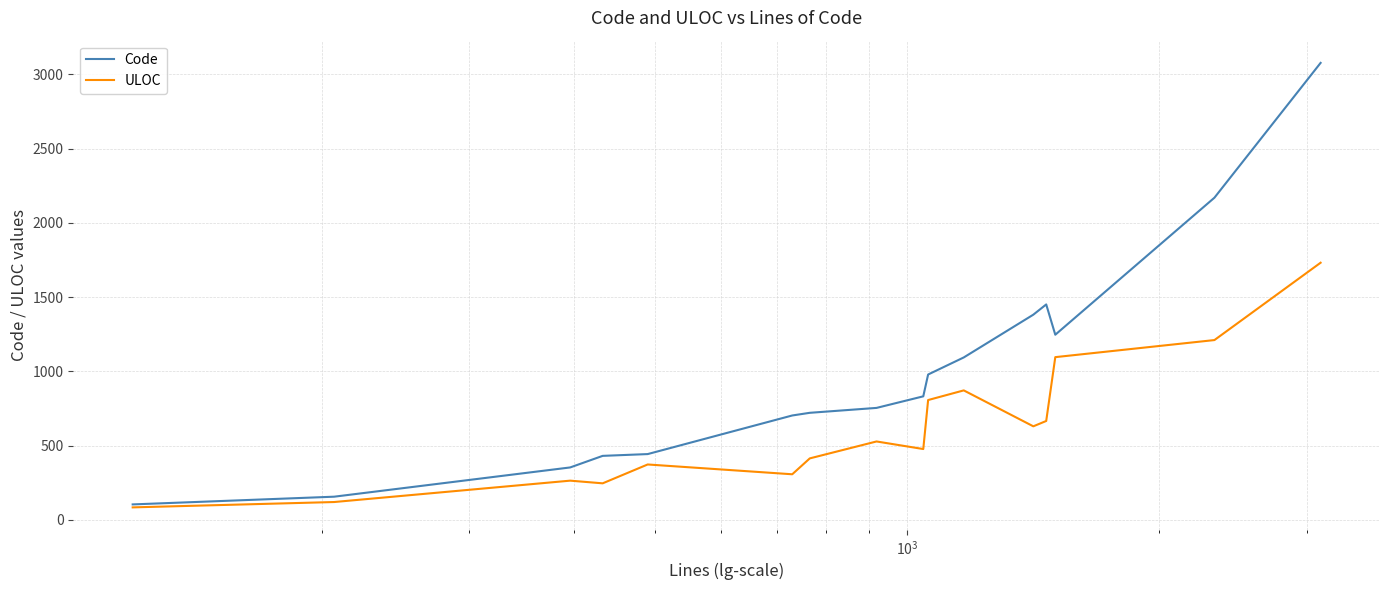

Which series has the largest range (max minus min)?

Code